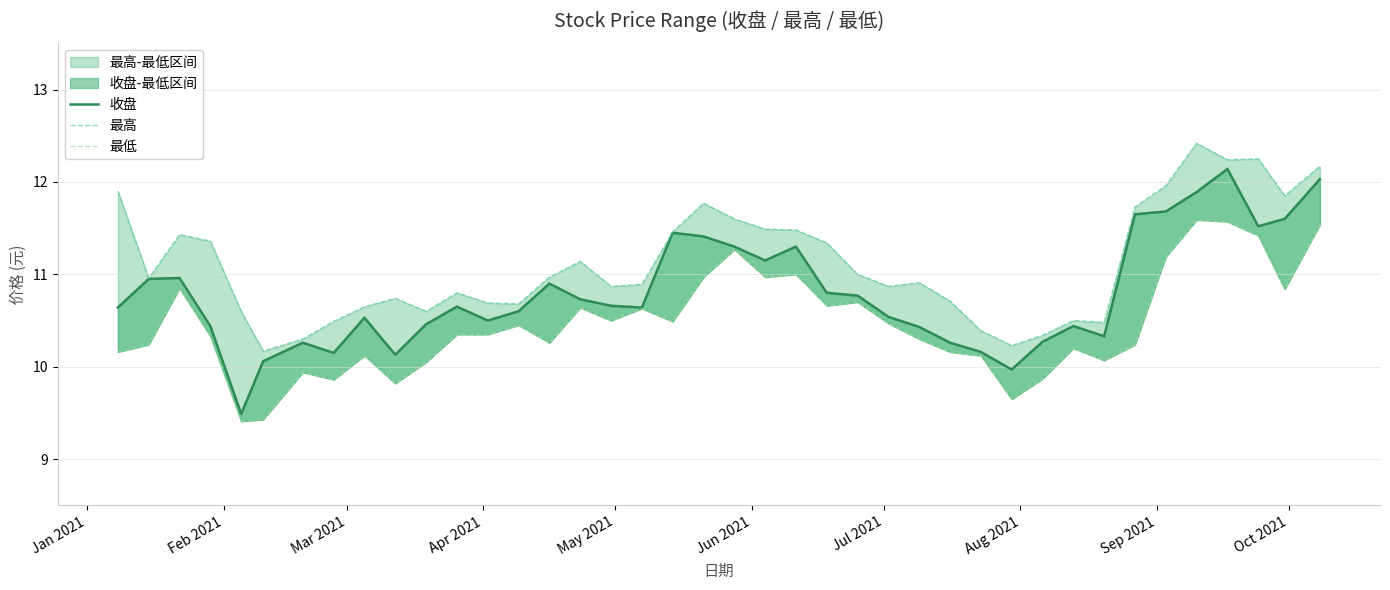

Reading right to left, list all the values displayed in this chart.

收盘: 12.0	11.6	11.5	12.1	11.9	11.7	11.7	10.3	10.4	10.3	10.0	10.2	10.3	10.4	10.5	10.8	10.8	11.3	11.2	11.3	11.4	11.4	10.6	10.7	10.7	10.9	10.6	10.5	10.7	10.5	10.1	10.5	10.2	10.3	10.1	9.5	10.4	11.0	10.9	10.6
最高: 12.2	11.8	12.2	12.2	12.4	12.0	11.7	10.5	10.5	10.3	10.2	10.4	10.7	10.9	10.9	11.0	11.3	11.5	11.5	11.6	11.8	11.5	10.9	10.9	11.1	11.0	10.7	10.7	10.8	10.6	10.7	10.7	10.5	10.3	10.2	10.6	11.4	11.4	11.0	11.9
最低: 11.5	10.8	11.4	11.6	11.6	11.2	10.2	10.1	10.2	9.9	9.7	10.1	10.2	10.3	10.5	10.7	10.7	11.0	11.0	11.3	11.0	10.5	10.6	10.5	10.6	10.3	10.4	10.3	10.3	10.1	9.8	10.1	9.9	9.9	9.4	9.4	10.3	10.8	10.2	10.2